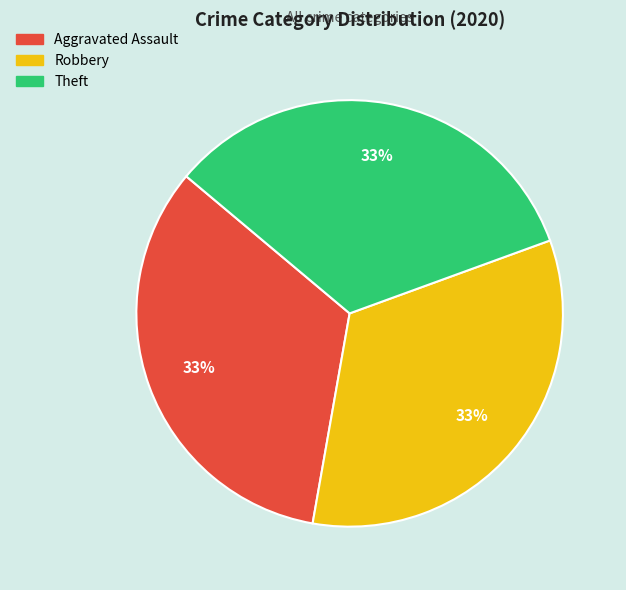

True or false: Robbery accounts for 20% of the total.

False